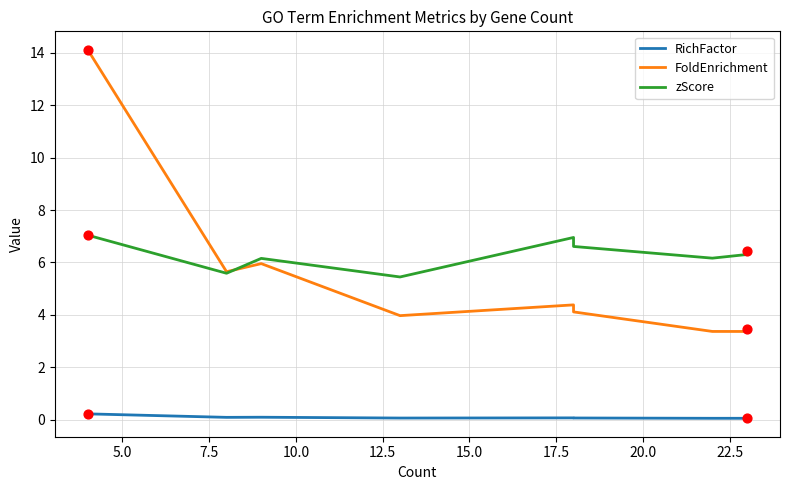

Which series has the largest Y range (max minus min)?

FoldEnrichment